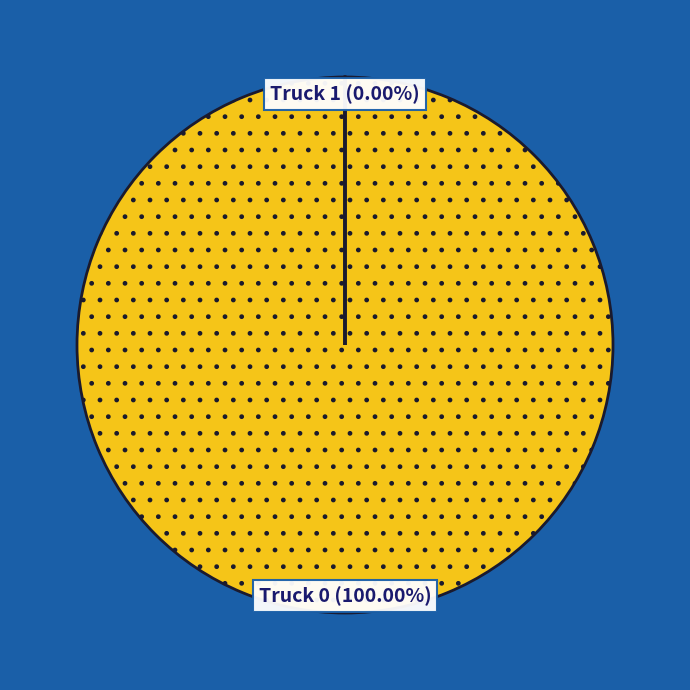

The Truck 1 slice represents 0% of the pie. True or false?

True